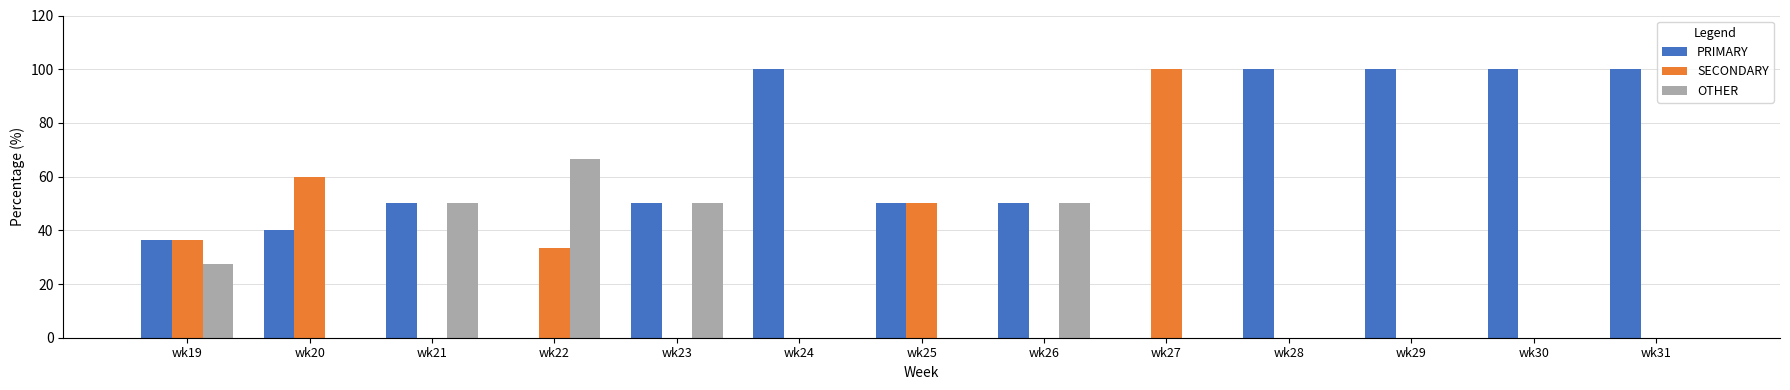

Is the value of SECONDARY at wk31 greater than the value of PRIMARY at wk26?

No